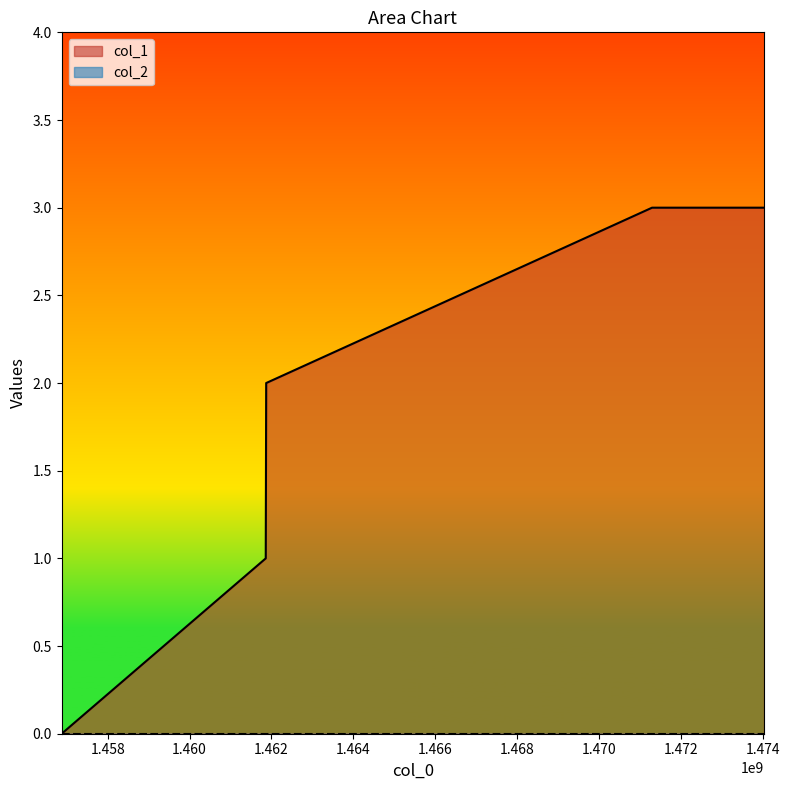

At which category does the chart reach its peak across all series?

1471299340